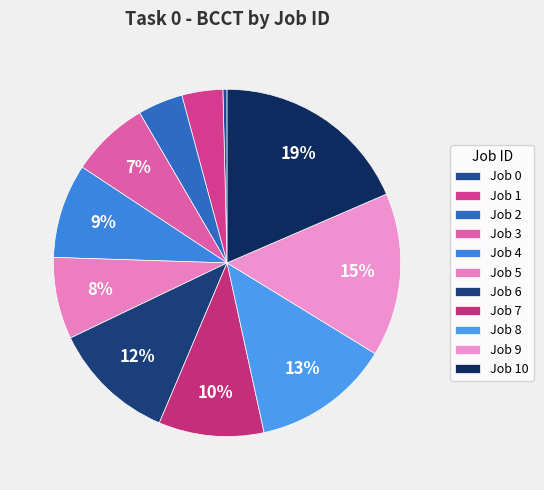

To the nearest percent, what is the average slice percentage?

9%